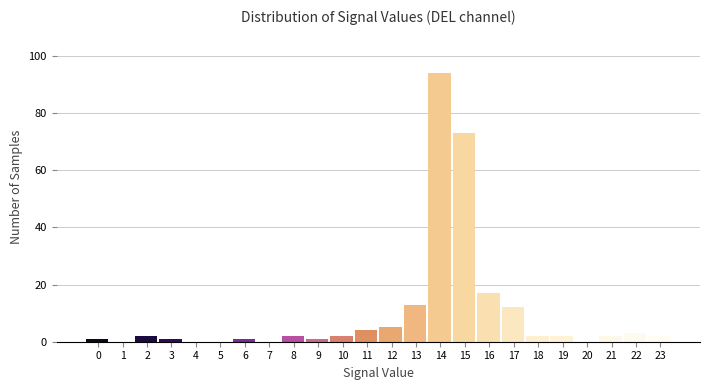

Reading left to right, transcribe all the data shown in this chart.

0=1	1=0	2=2	3=1	4=0	5=0	6=1	7=0	8=2	9=1	10=2	11=4	12=5	13=13	14=94	15=73	16=17	17=12	18=2	19=2	20=0	21=2	22=3	23=2